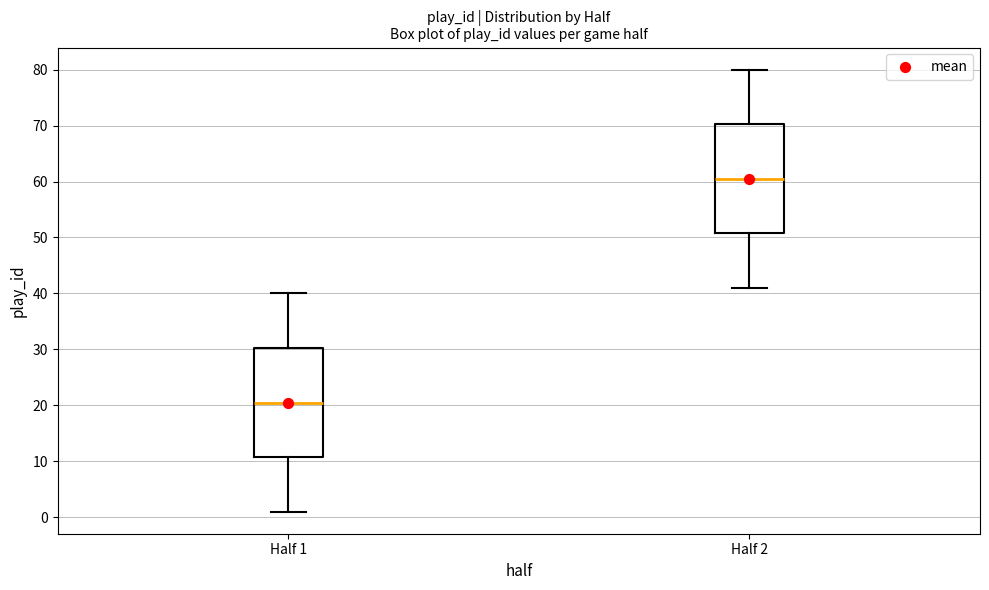

Reading left to right, read every box against the y-axis: the position of its median line, the range the box covers, and the ends of its whiskers. The values are not printed on the chart, so give them approximately, as read against the axis.

Half 1: median 21, box 11 to 30, whiskers 1 to 40
Half 2: median 61, box 51 to 70, whiskers 41 to 80